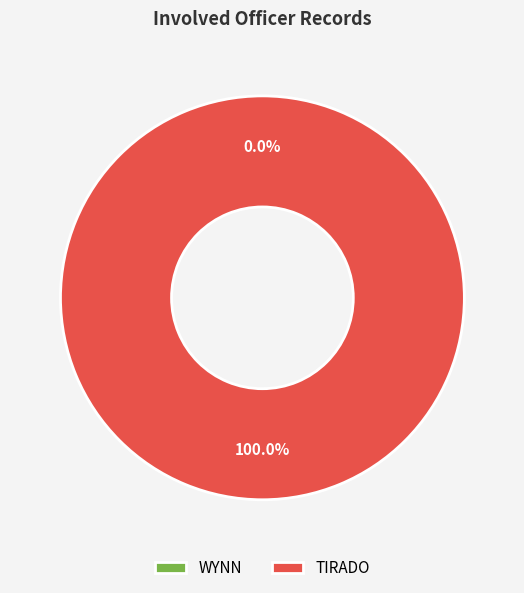

To the nearest percent, what is the combined percentage of TIRADO and WYNN?

100%